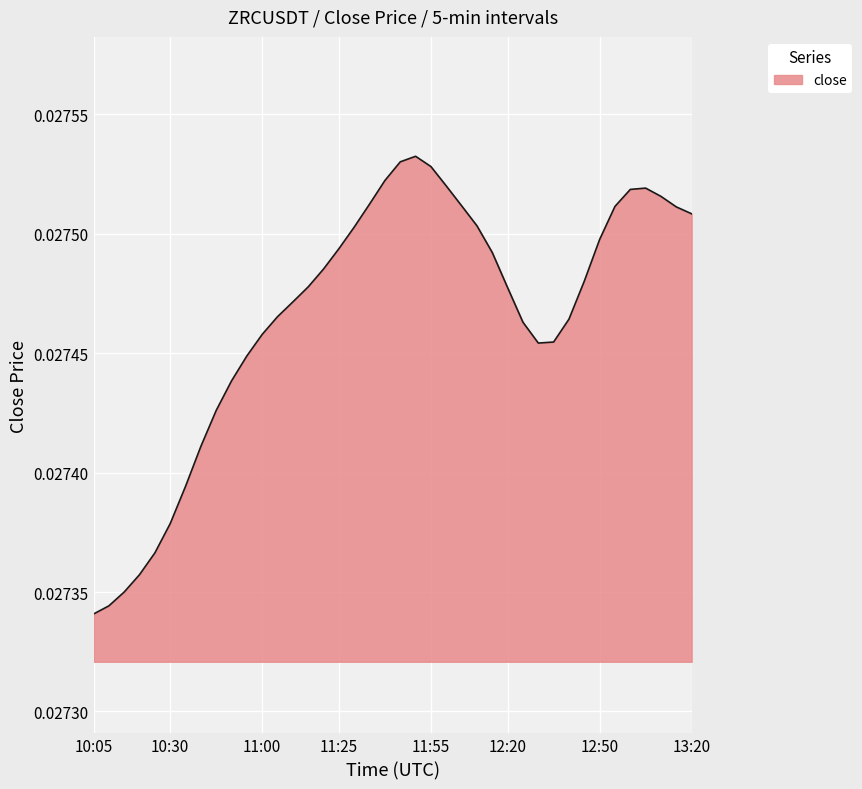

Does the chart display data point markers on the line(s)?

No